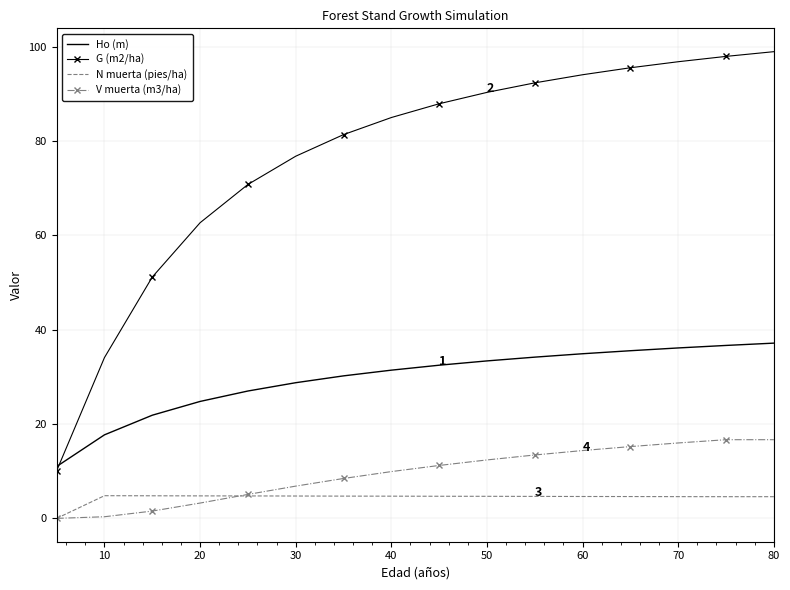

True or false: G (m2/ha) and V muerta (m3/ha) intersect in this chart.

False